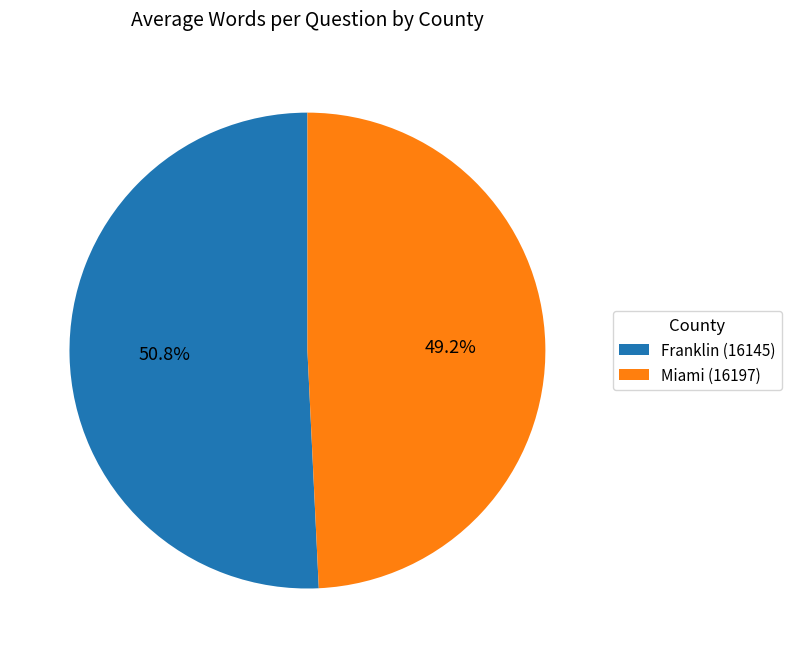

Is Miami (16197) the majority of the pie?

No